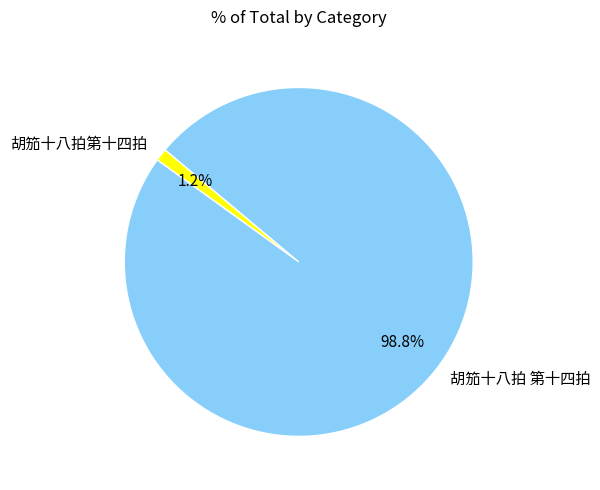

Combined, what portion of the pie is 胡笳十八拍第十四拍 and 胡笳十八拍 第十四拍?

100.0%